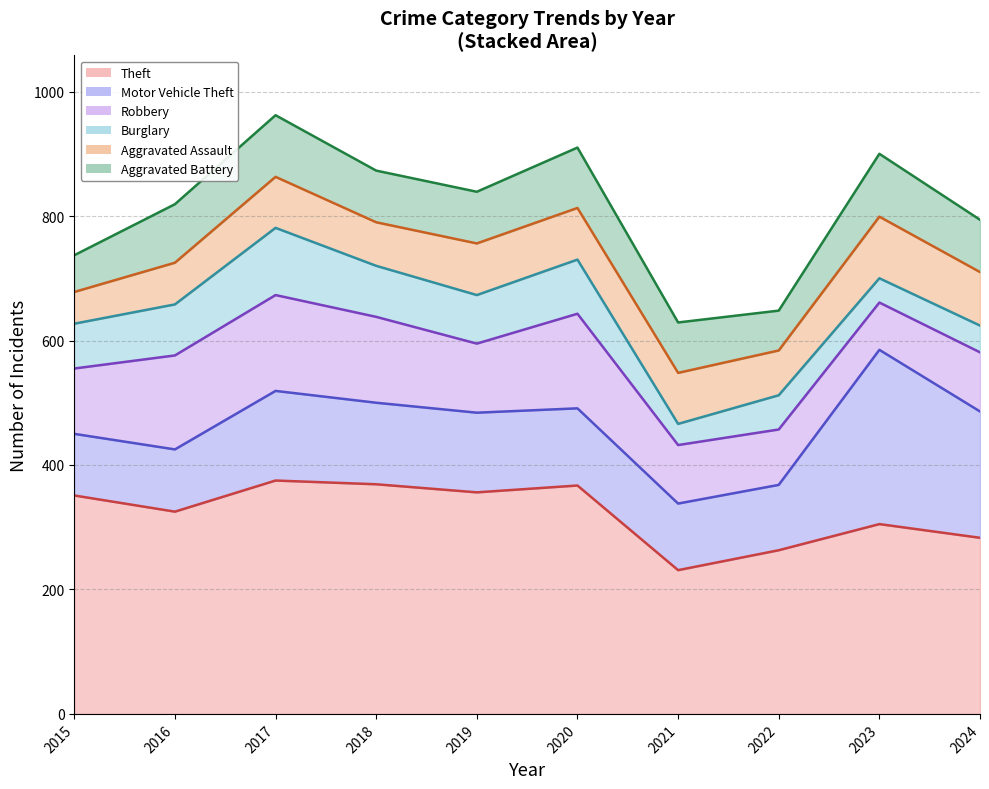

What is the highest value of the Theft series?

375